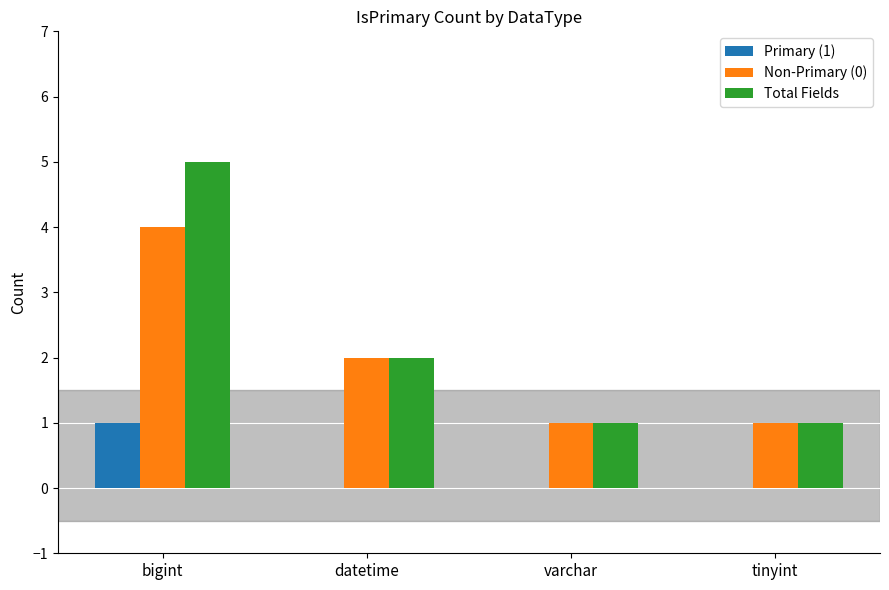

Which category has the highest value across all series?

bigint